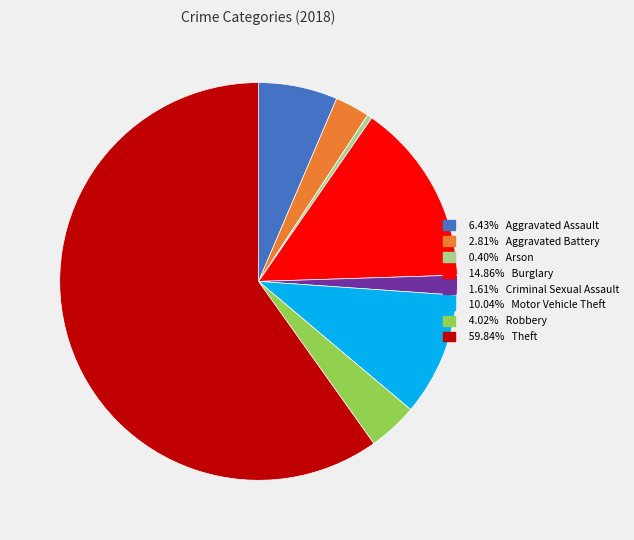

Count the number of slices in the pie.

8